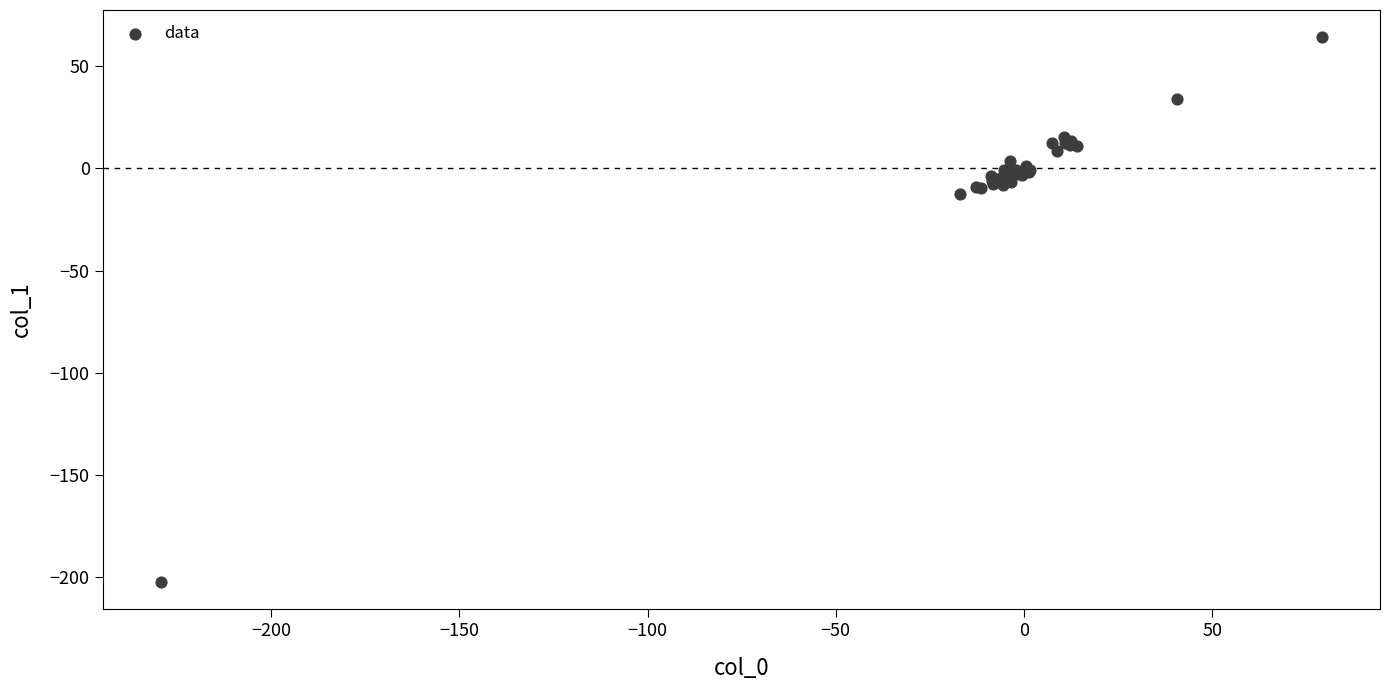

What Y value in the scatter plot is closest to -69?

-12.7